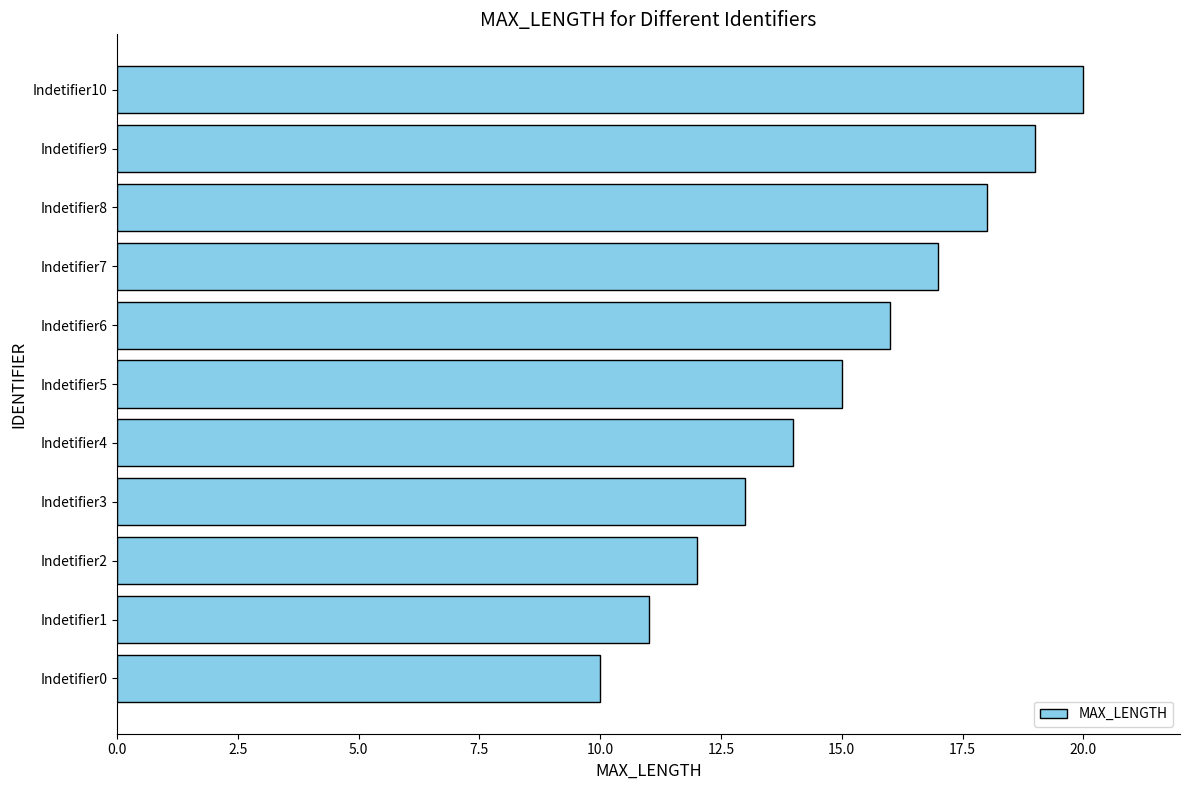

Approximately how many times larger is the value at Indetifier2 compared to Indetifier8?

0.7